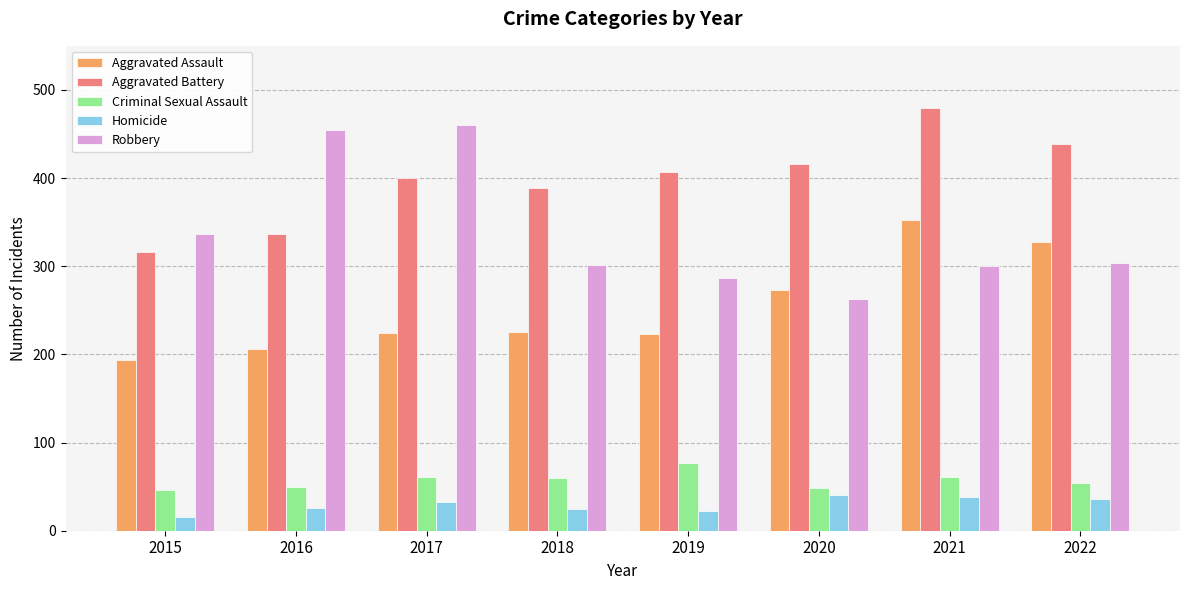

Which series has the largest total across all categories?

Aggravated Battery